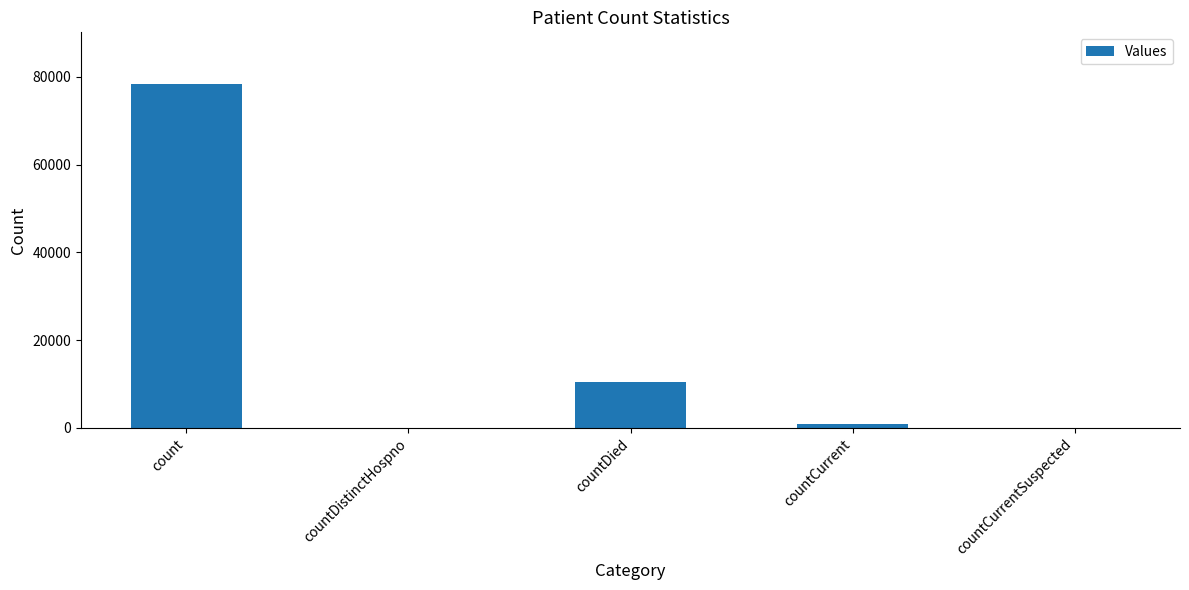

Reading left to right, what are all the values shown in this chart?

count=78390	countDistinctHospno=0	countDied=10539	countCurrent=907	countCurrentSuspected=0